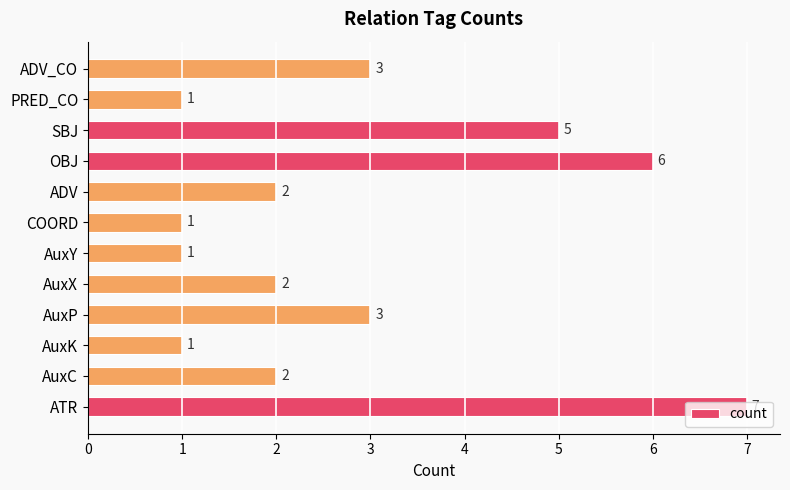

The value at AuxY is 0. True or false?

False